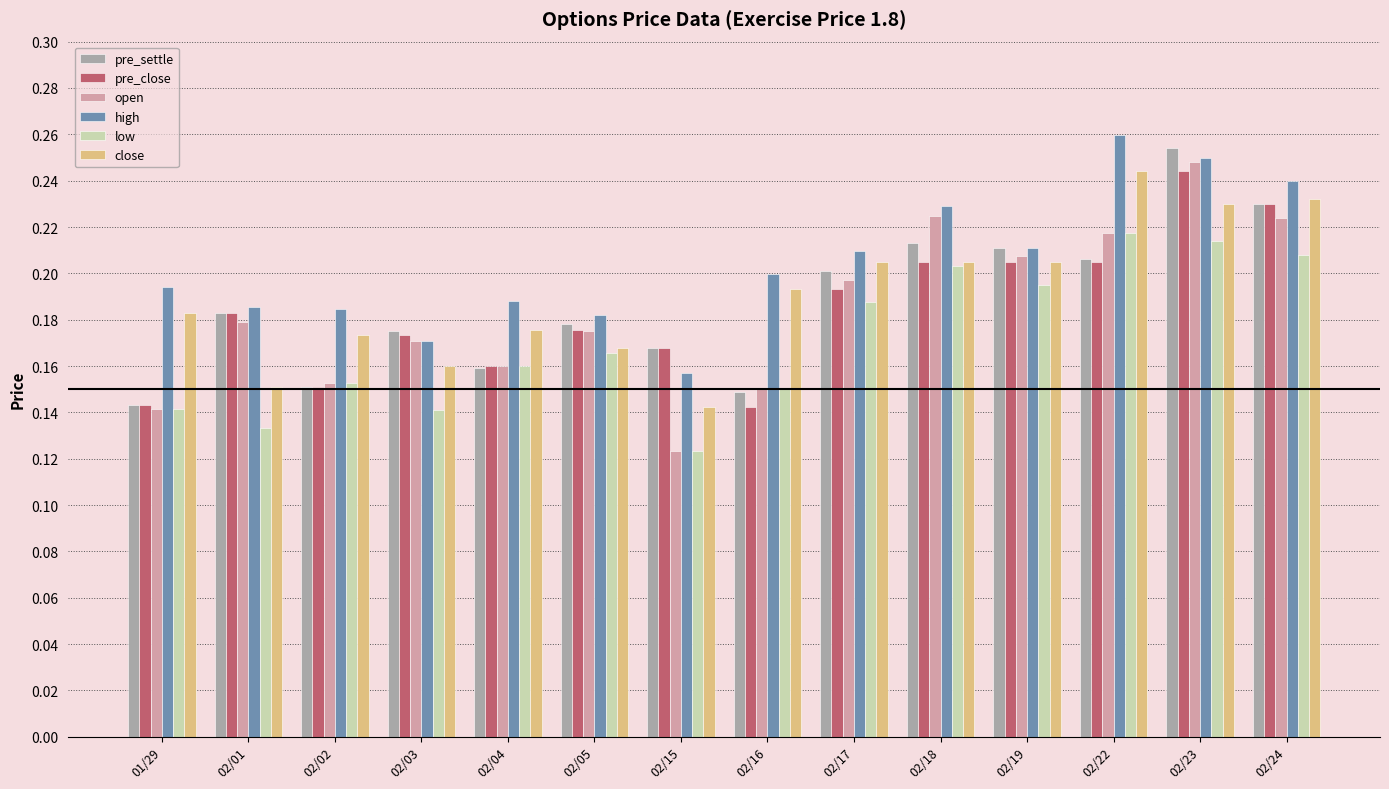

What are all the series names shown in the legend?

pre_settle, pre_close, open, high, low, close